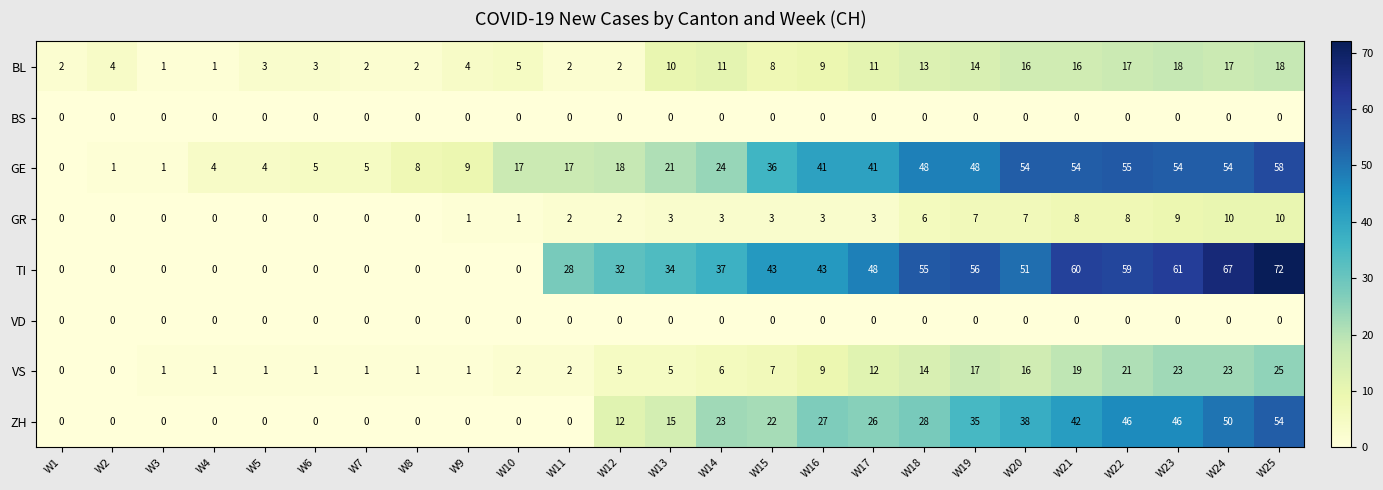

Between W13 and W23, which series saw the biggest shift?

GE